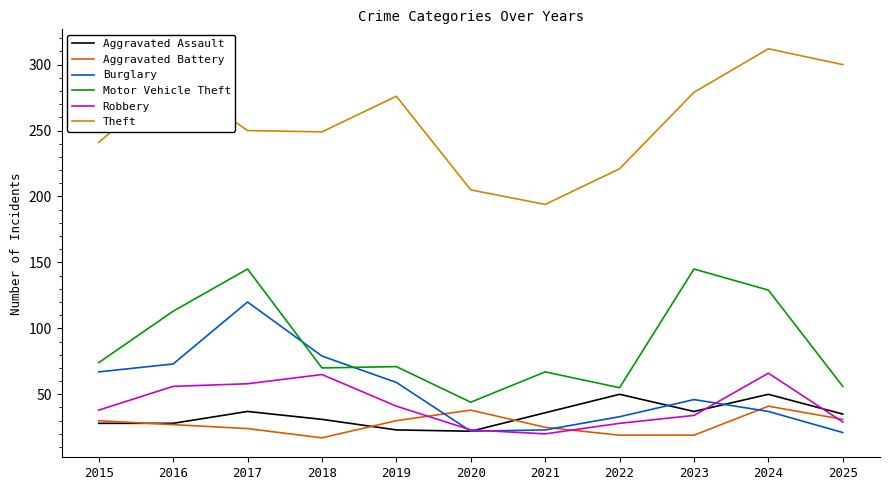

True or false: Aggravated Battery and Theft cross at least once.

False